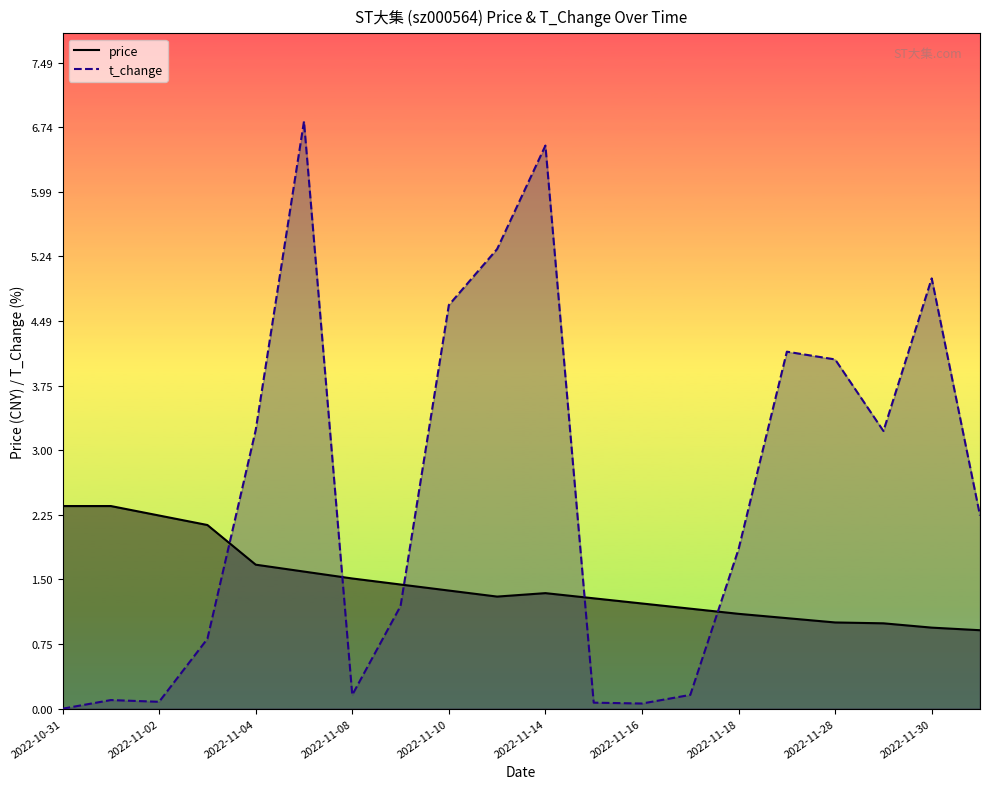

What is the difference between the price values at 2022-11-28 and 2022-11-14?

0.3